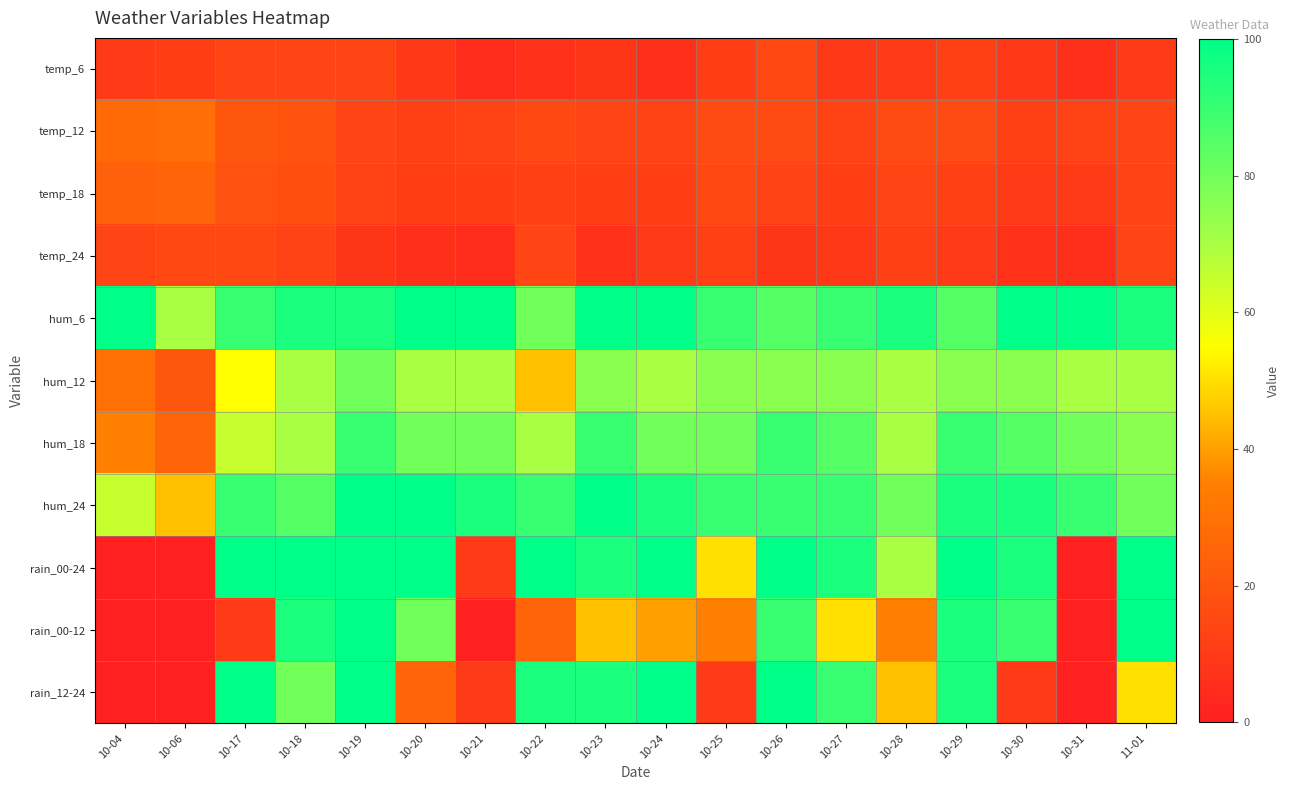

Reading left to right, extract all data points from this chart.

temp_6: 10-04=10	10-06=11	10-17=14	10-18=14	10-19=14	10-20=9	10-21=5	10-22=7	10-23=8	10-24=6	10-25=11	10-26=15	10-27=9	10-28=10	10-29=12	10-30=9	10-31=6	11-01=10
temp_12: 10-04=27	10-06=29	10-17=20	10-18=19	10-19=14	10-20=12	10-21=13	10-22=15	10-23=14	10-24=13	10-25=16	10-26=16	10-27=13	10-28=16	10-29=16	10-30=12	10-31=13	11-01=14
temp_18: 10-04=24	10-06=25	10-17=18	10-18=17	10-19=13	10-20=11	10-21=11	10-22=12	10-23=11	10-24=11	10-25=15	10-26=13	10-27=11	10-28=14	10-29=12	10-30=10	10-31=10	11-01=13
temp_24: 10-04=14	10-06=15	10-17=15	10-18=13	10-19=8	10-20=6	10-21=5	10-22=14	10-23=7	10-24=10	10-25=12	10-26=8	10-27=9	10-28=12	10-29=10	10-30=7	10-31=6	11-01=14
hum_6: 10-04=100	10-06=70	10-17=90	10-18=95	10-19=95	10-20=100	10-21=100	10-22=80	10-23=100	10-24=100	10-25=90	10-26=85	10-27=90	10-28=95	10-29=85	10-30=100	10-31=100	11-01=95
hum_12: 10-04=30	10-06=20	10-17=55	10-18=70	10-19=80	10-20=70	10-21=70	10-22=45	10-23=75	10-24=70	10-25=75	10-26=75	10-27=75	10-28=70	10-29=75	10-30=75	10-31=70	11-01=70
hum_18: 10-04=35	10-06=25	10-17=65	10-18=70	10-19=90	10-20=80	10-21=80	10-22=70	10-23=90	10-24=80	10-25=80	10-26=90	10-27=85	10-28=70	10-29=90	10-30=85	10-31=80	11-01=75
hum_24: 10-04=65	10-06=45	10-17=90	10-18=85	10-19=100	10-20=100	10-21=95	10-22=90	10-23=100	10-24=95	10-25=90	10-26=90	10-27=90	10-28=80	10-29=95	10-30=95	10-31=90	11-01=80
rain_00-24: 10-04=0	10-06=0	10-17=100	10-18=100	10-19=100	10-20=100	10-21=10	10-22=100	10-23=95	10-24=100	10-25=50	10-26=100	10-27=95	10-28=70	10-29=100	10-30=95	10-31=0	11-01=100
rain_00-12: 10-04=0	10-06=0	10-17=10	10-18=95	10-19=100	10-20=80	10-21=0	10-22=25	10-23=45	10-24=40	10-25=35	10-26=90	10-27=50	10-28=35	10-29=95	10-30=90	10-31=0	11-01=100
rain_12-24: 10-04=0	10-06=0	10-17=100	10-18=80	10-19=100	10-20=25	10-21=10	10-22=95	10-23=95	10-24=100	10-25=10	10-26=100	10-27=90	10-28=45	10-29=95	10-30=10	10-31=0	11-01=50